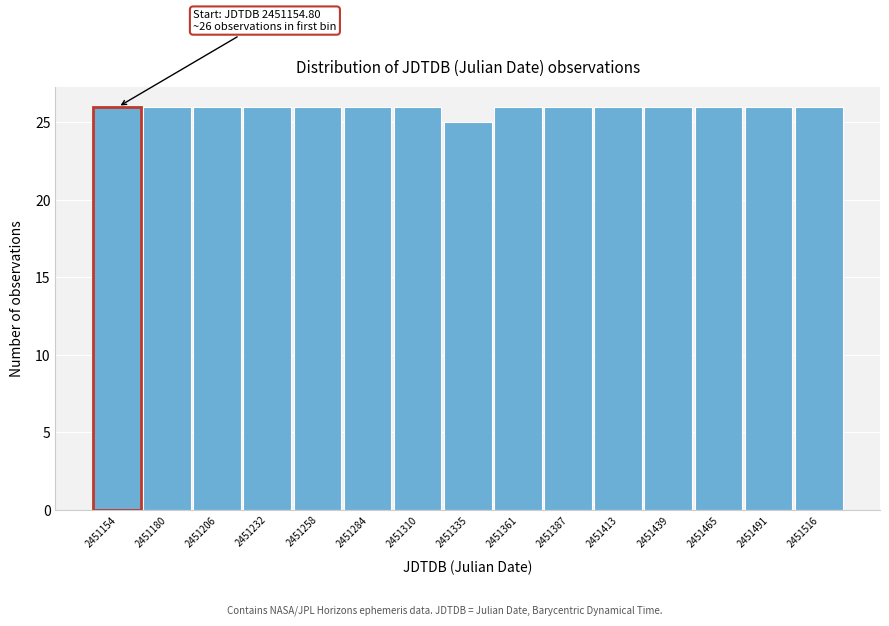

Reading left to right, list all the values displayed in this chart.

26	26	26	26	26	26	25	26	26	26	26	26	26	26